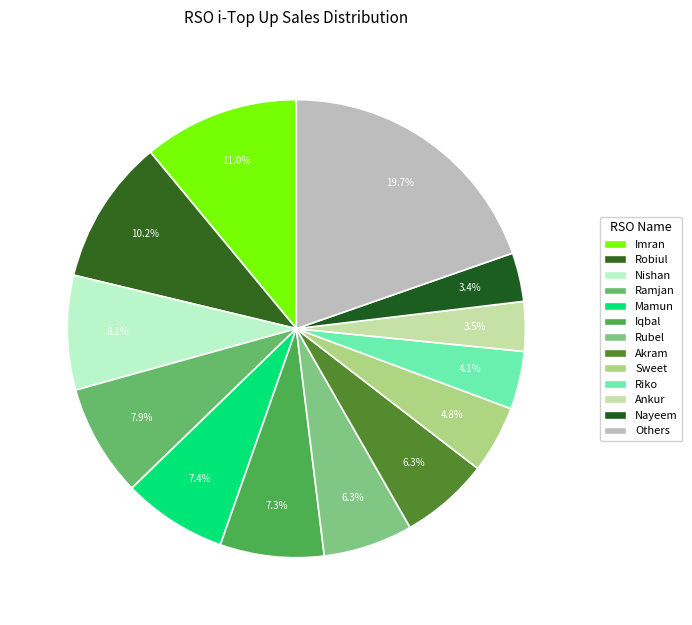

Count the number of slices in the pie.

13